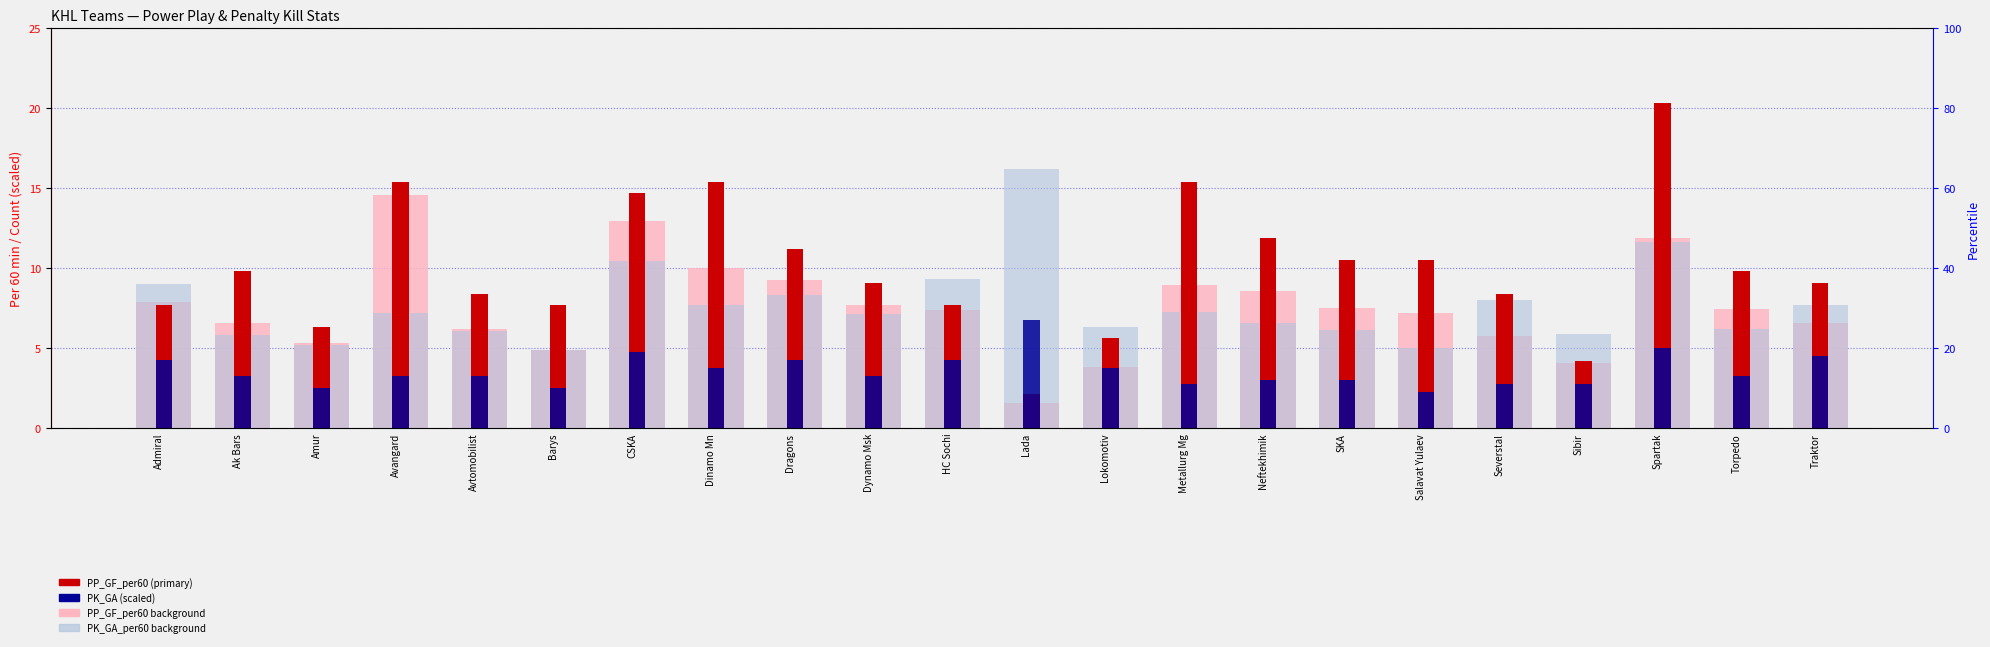

What is the difference between the maximum and minimum values in the PP_GF (count) series?

18.2